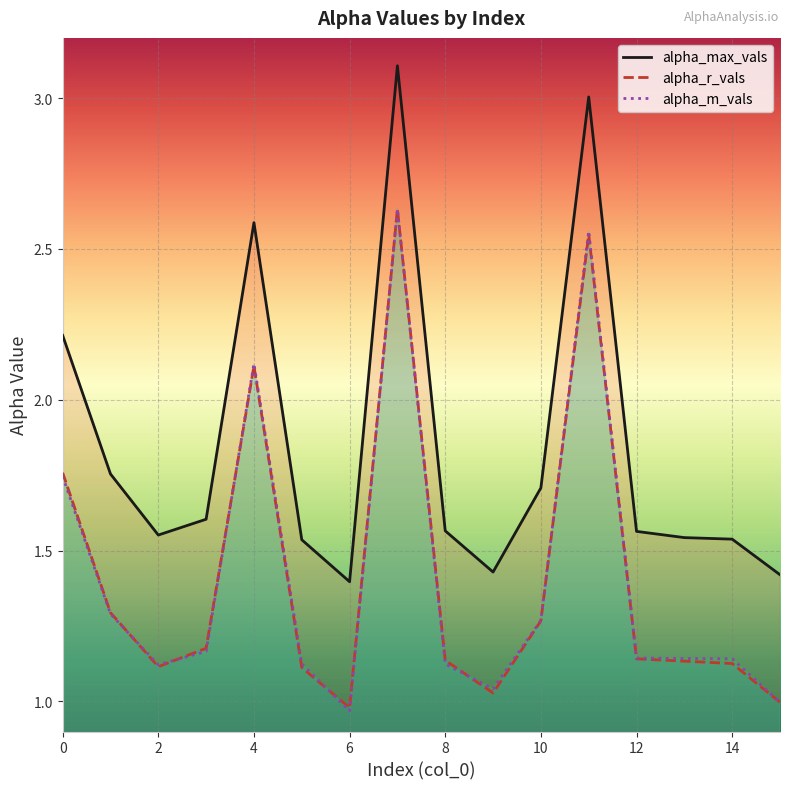

What is the difference between the maximum and minimum values in the alpha_m_vals series?

1.7